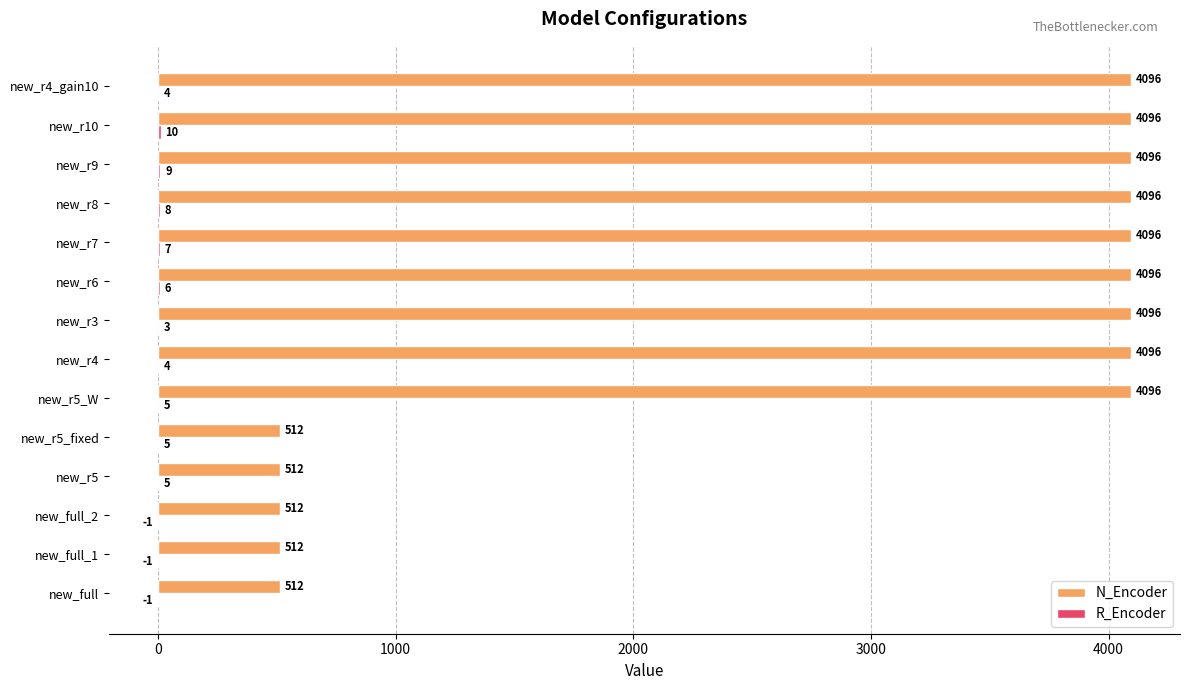

At which category is the sum across all series the highest?

new_r10